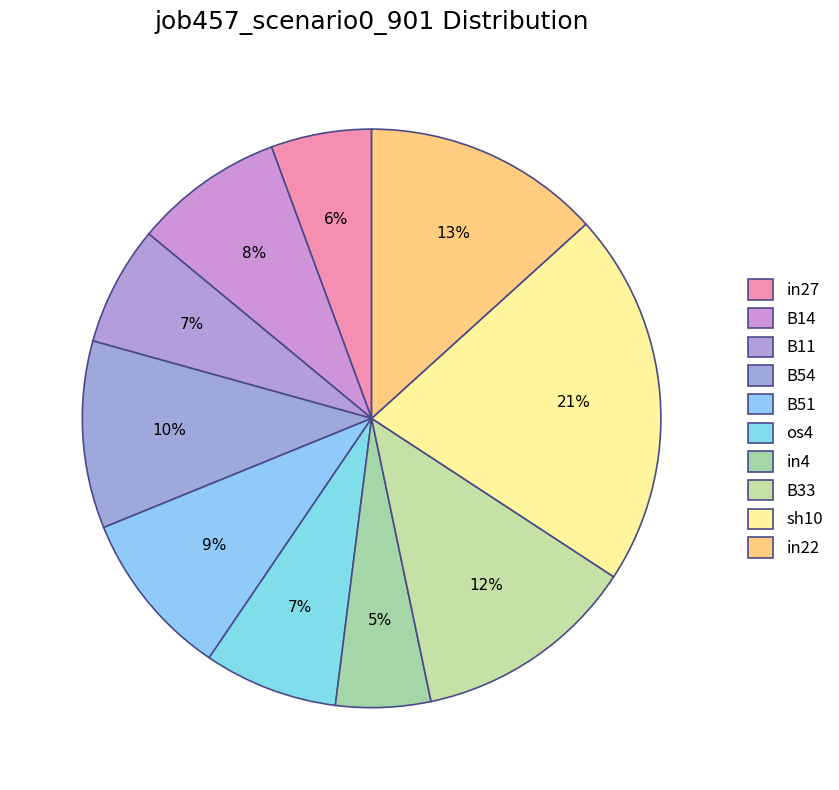

Is there a majority slice in this chart?

No